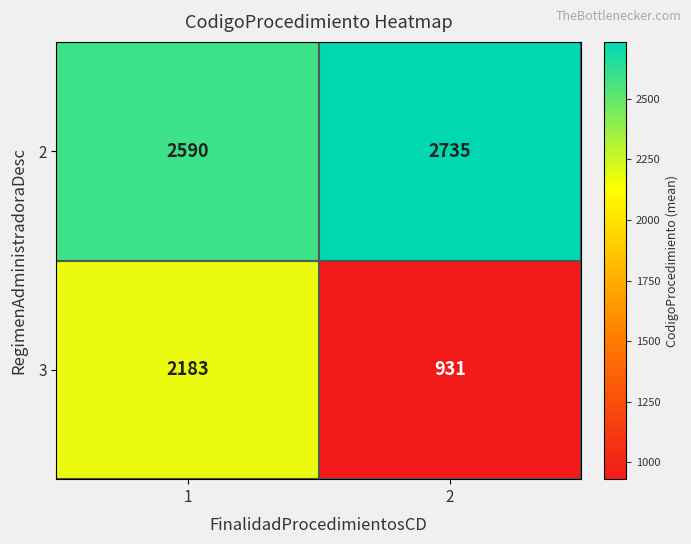

What is the spread (max minus min) of values at 2?

1804